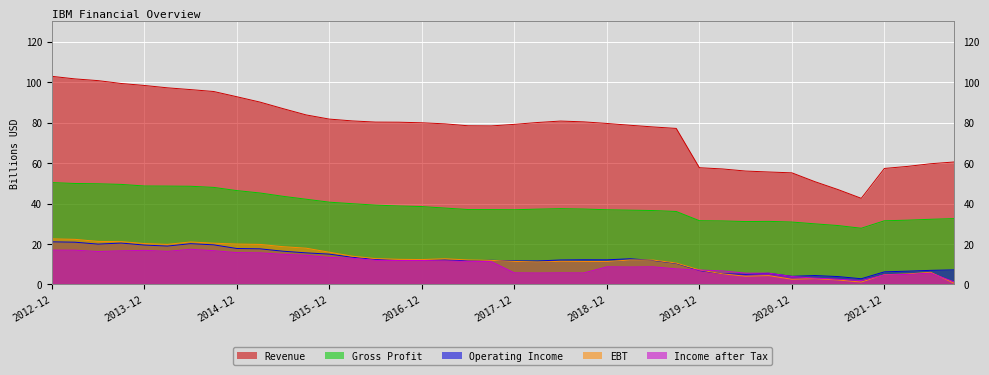

How many values in the Gross Profit series exceed 37?

23